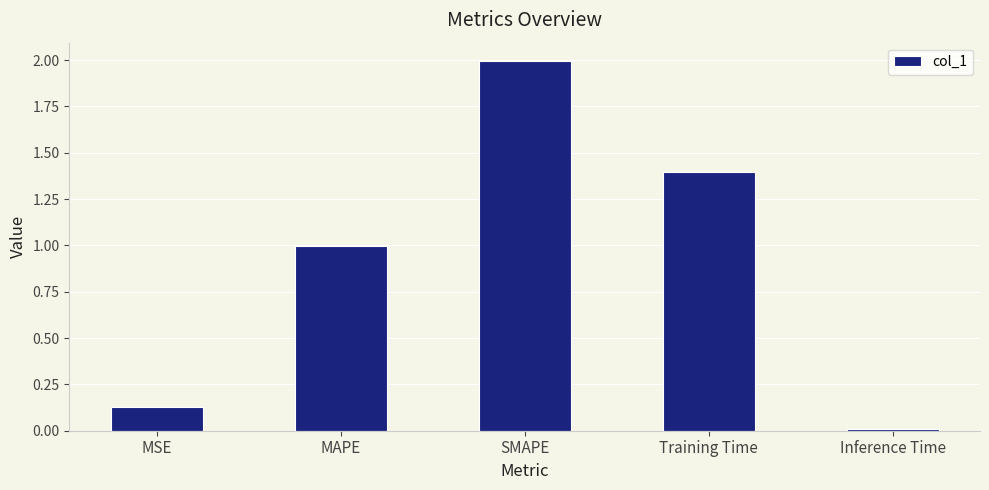

What is the greatest value displayed?

2.0